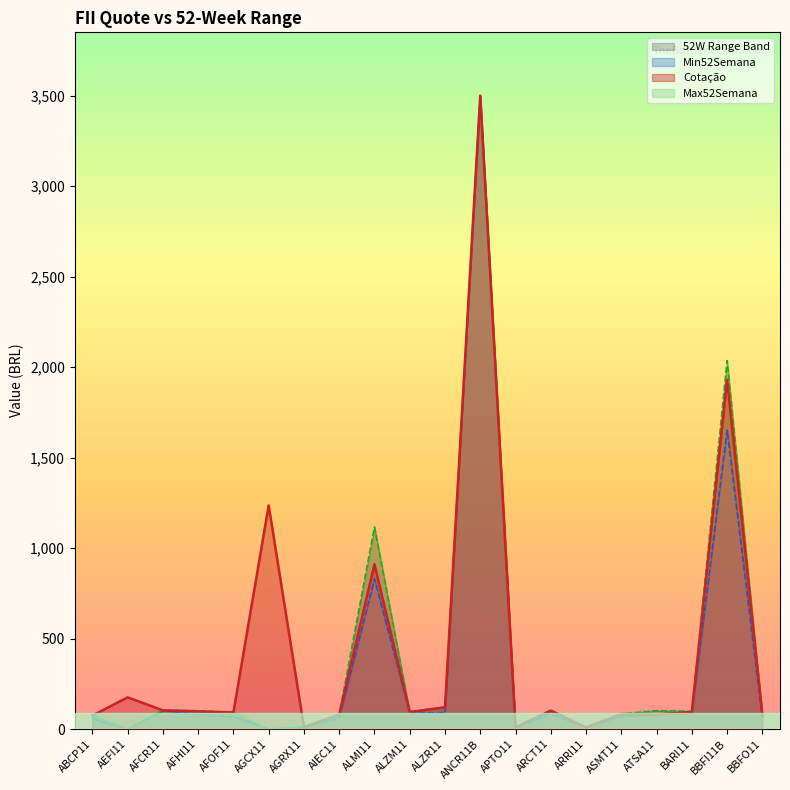

What is the difference between the highest and lowest values at AEFI11?

174.9